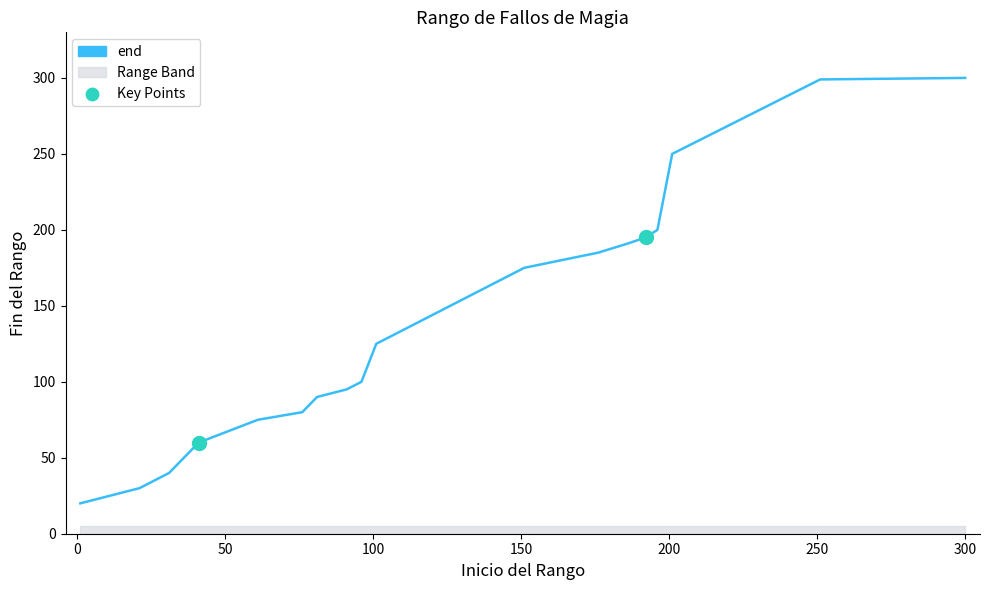

What is the change in value from 126 to 192?

+45